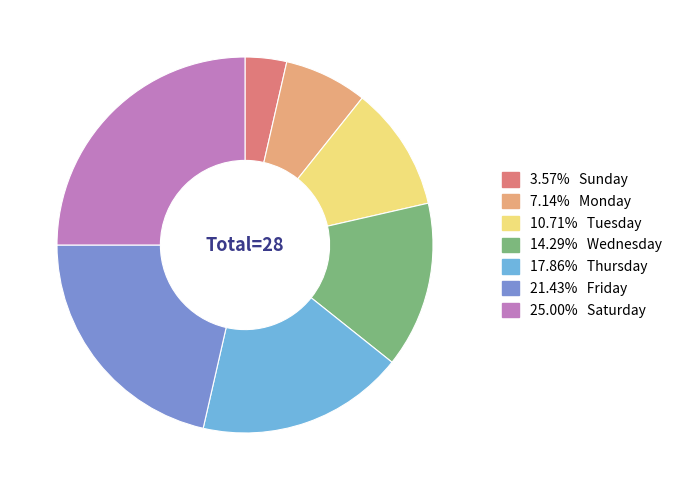

How many segments does this pie chart have?

7